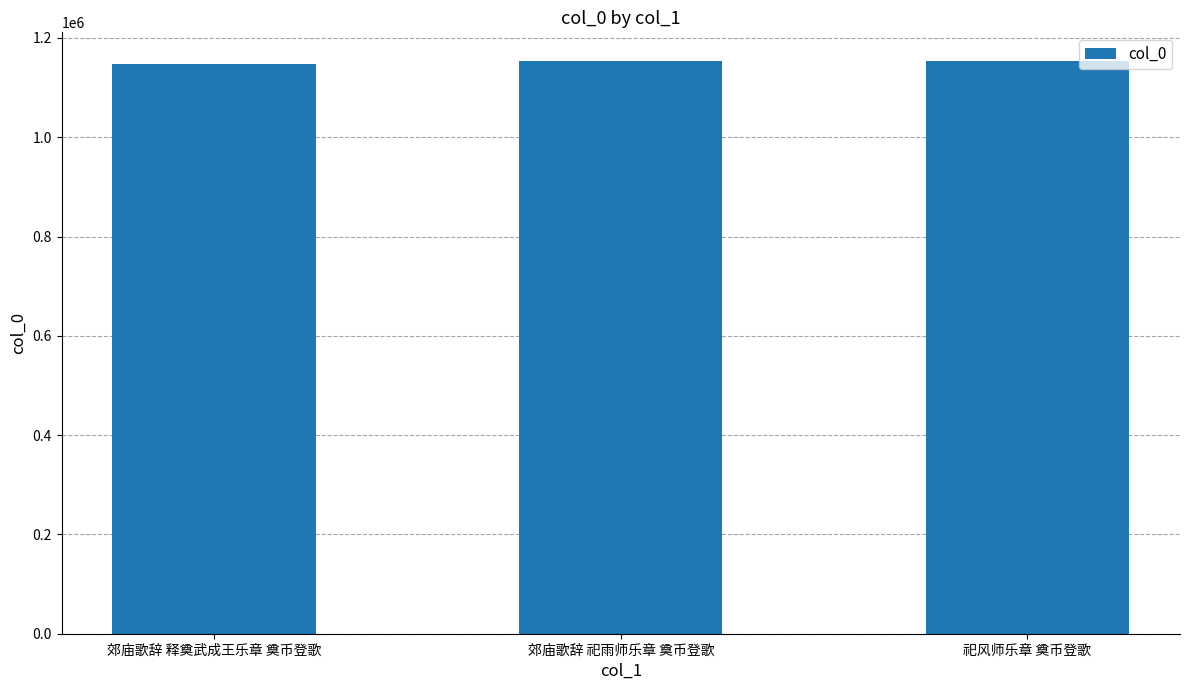

What is the greatest value displayed?

1153537